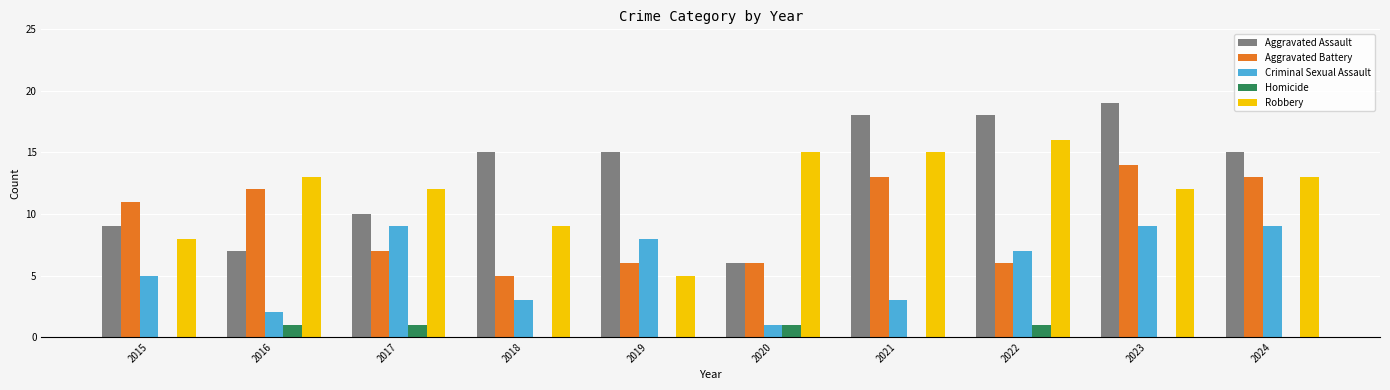

The value of Aggravated Battery at 2018 is 5. True or false?

True